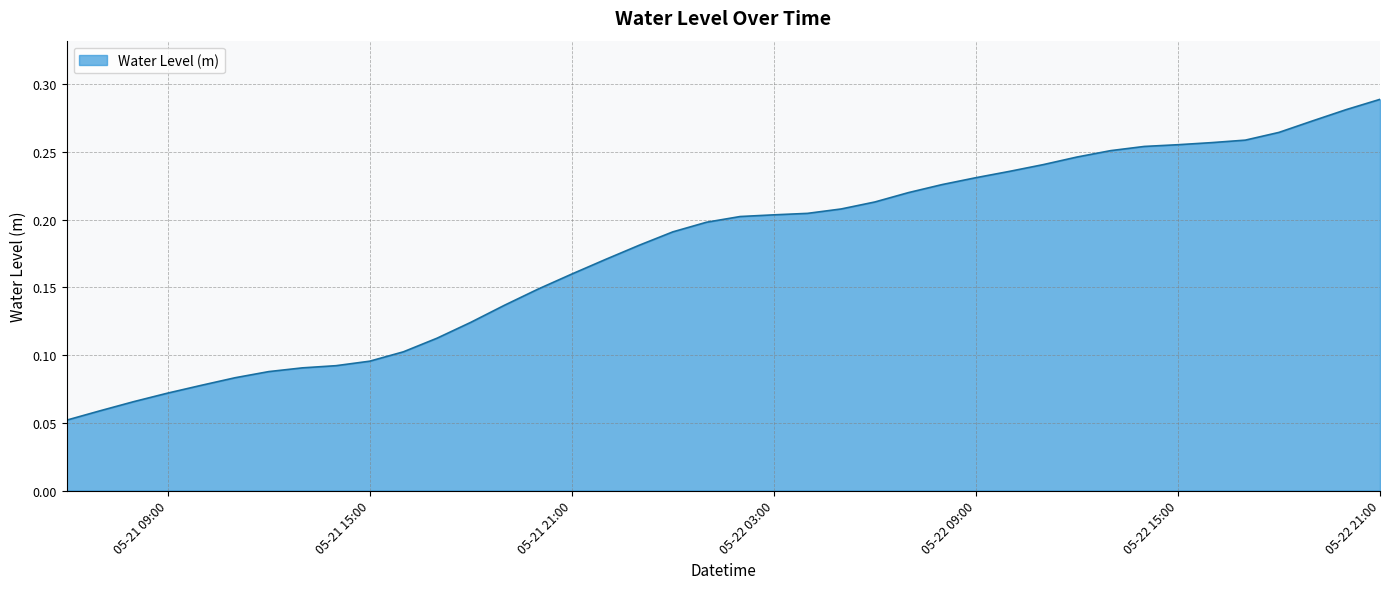

How many lines are shown in the chart?

1